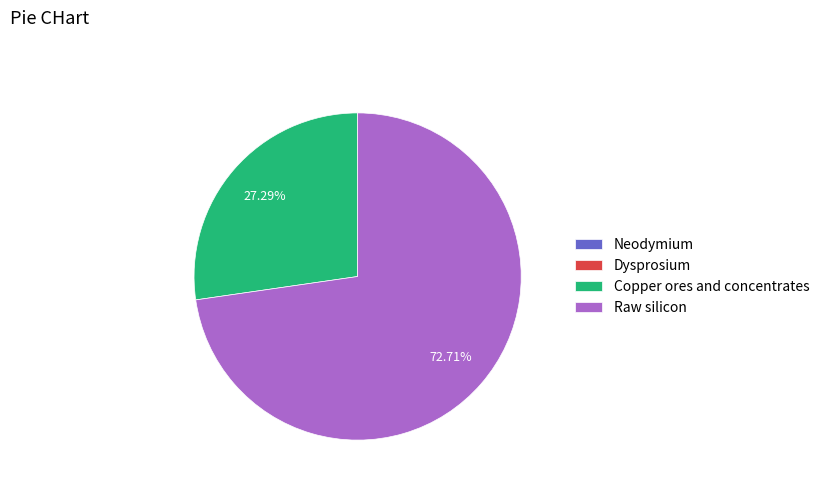

To the nearest percent, what is the average slice percentage?

25%